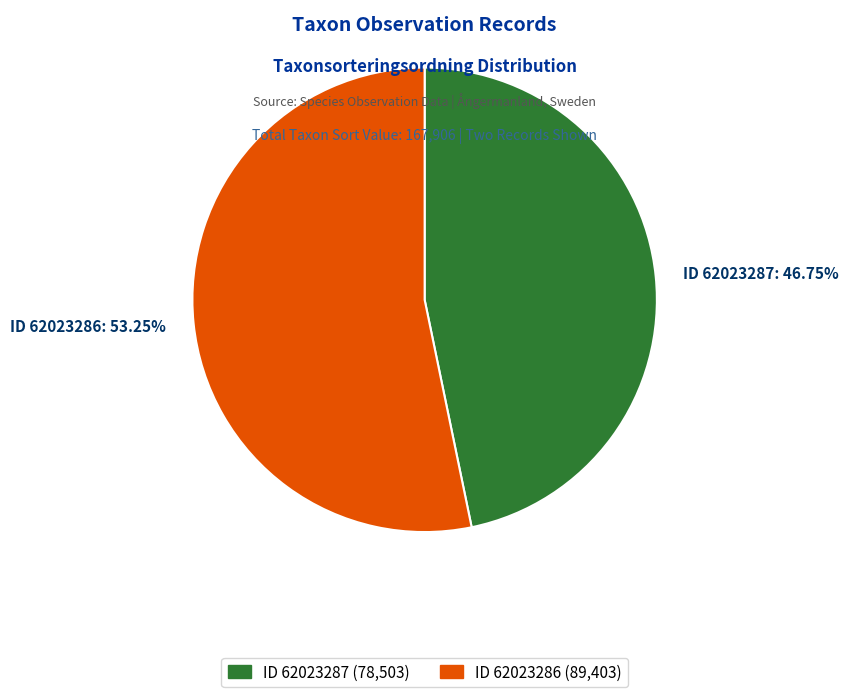

Is there any slice that represents more than half of the pie?

Yes